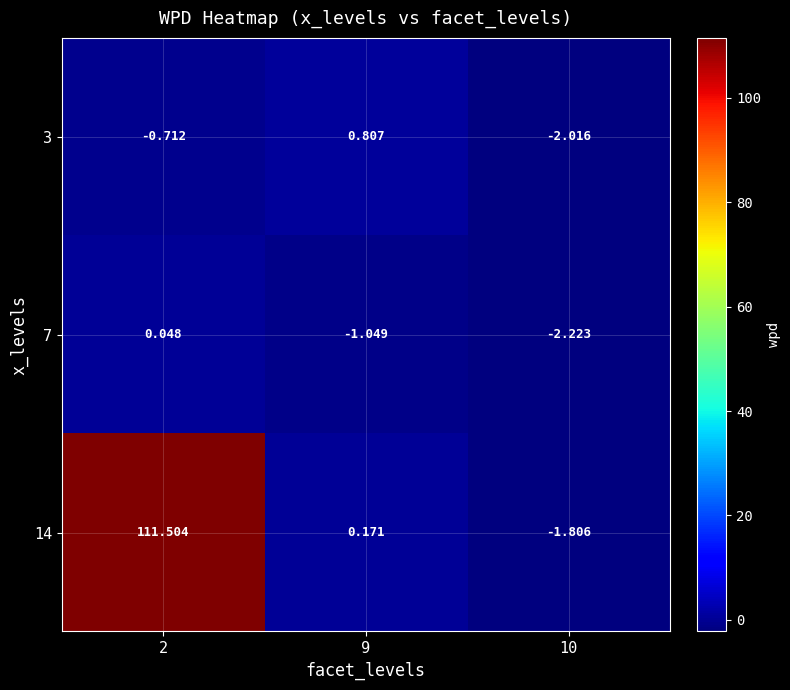

Is the value of 14 at 2 greater than the value of 3 at 2?

Yes